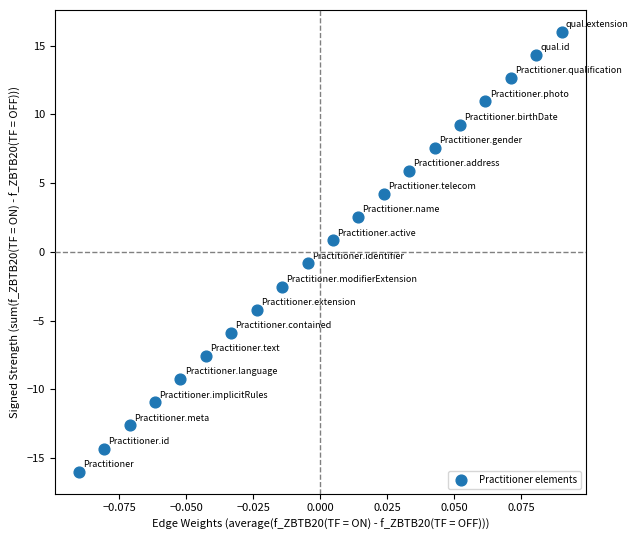

What is the range of Y values (max minus min)?

32.0